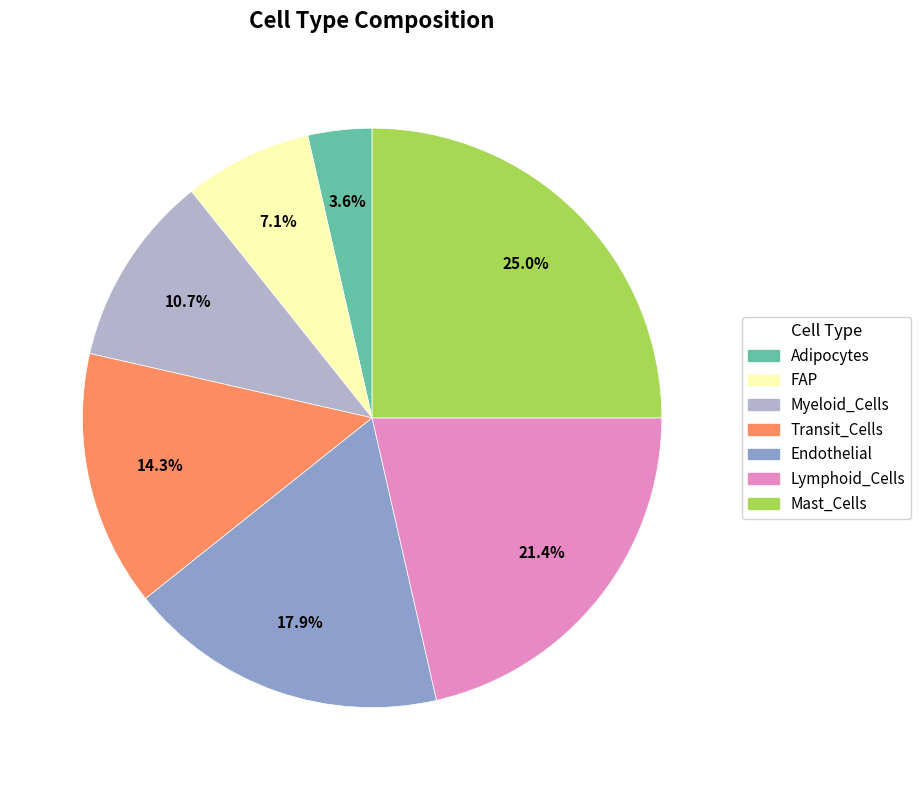

How many slices are in this pie chart?

7